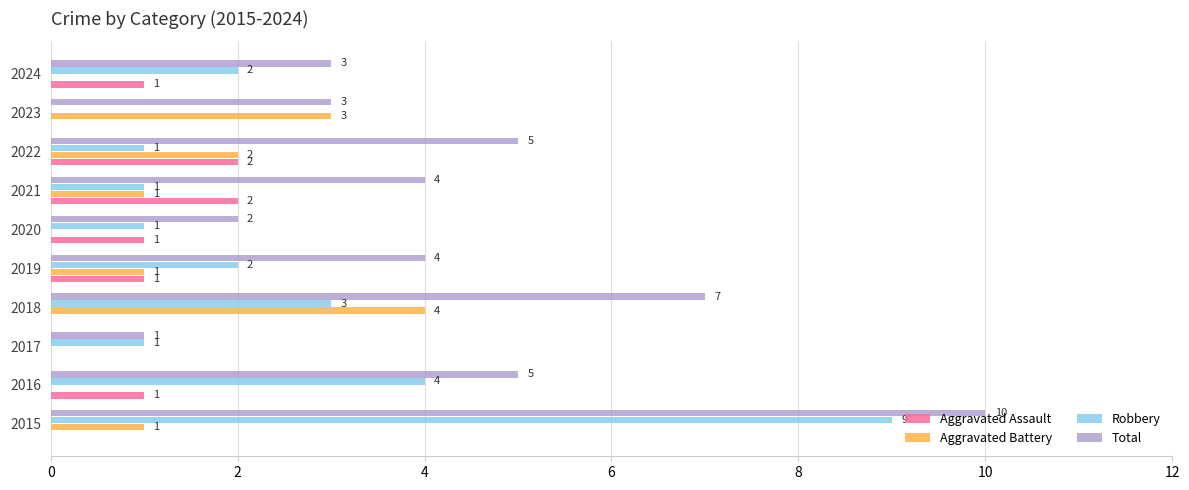

How many Aggravated Battery values are between 0 and 2?

8